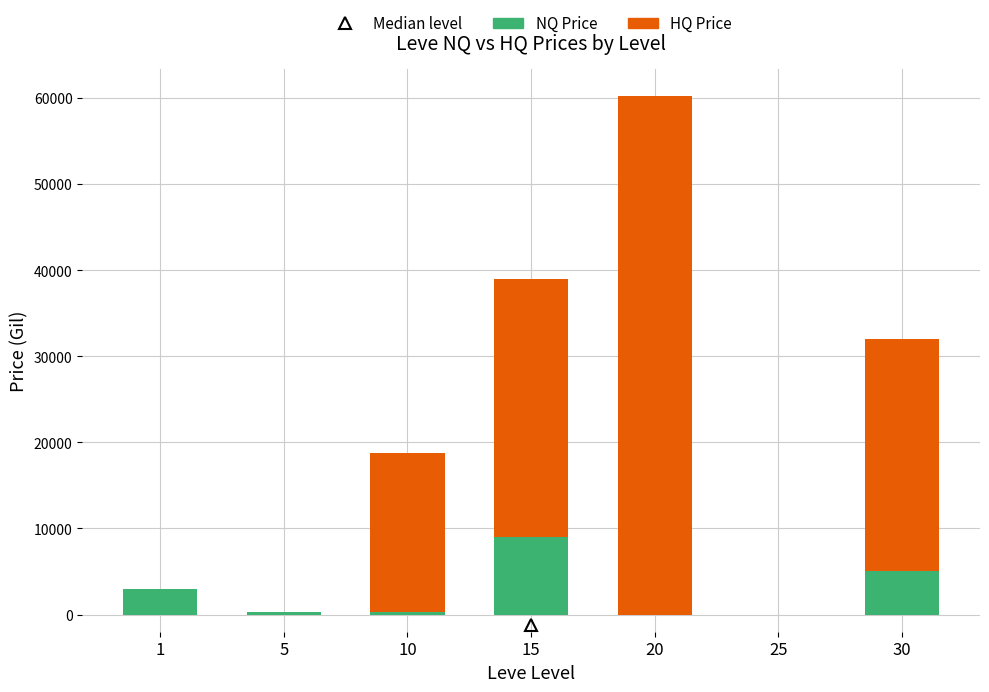

What is the difference between the NQ Price values at 30 and 15?

4000